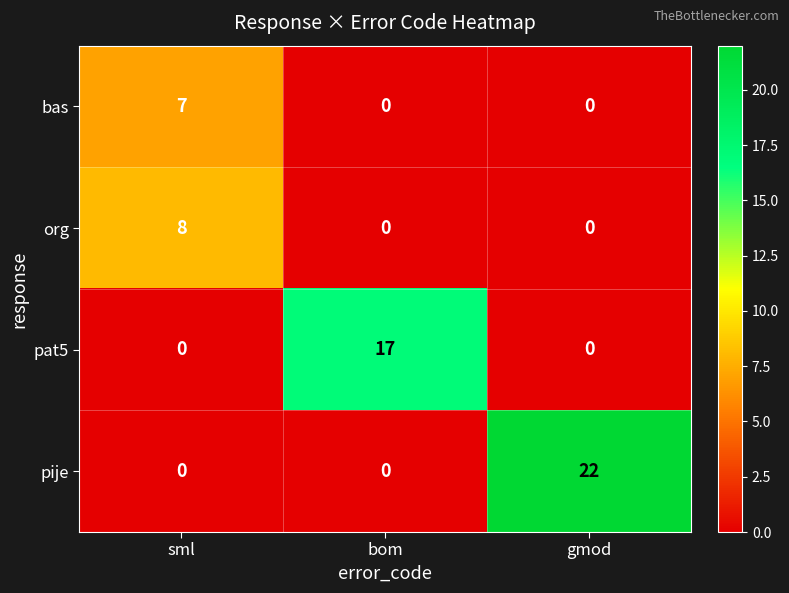

What is the sum of all pat5 values?

17